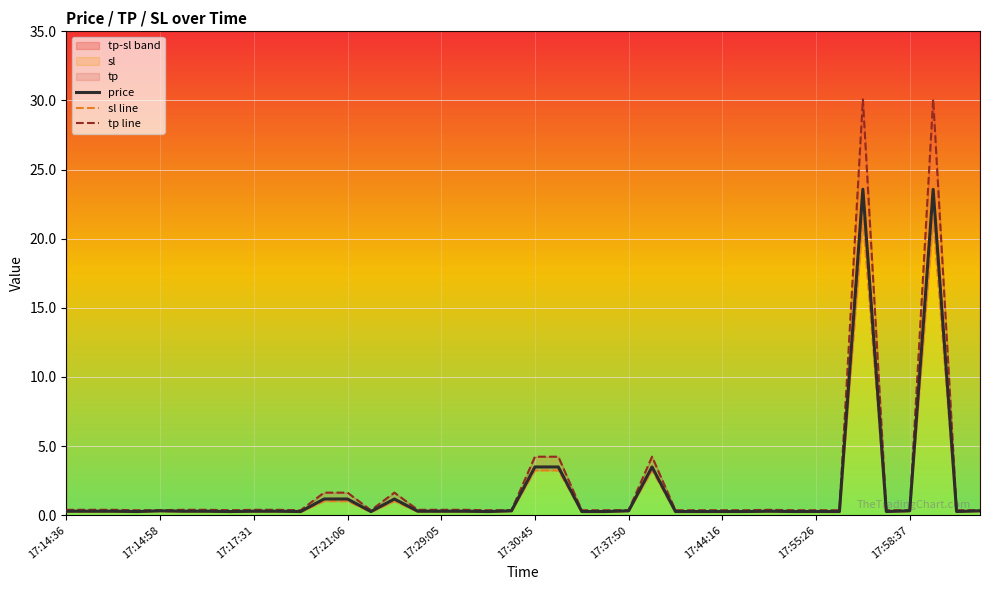

What is the value of the sl line point at the 9th from the left?

0.3